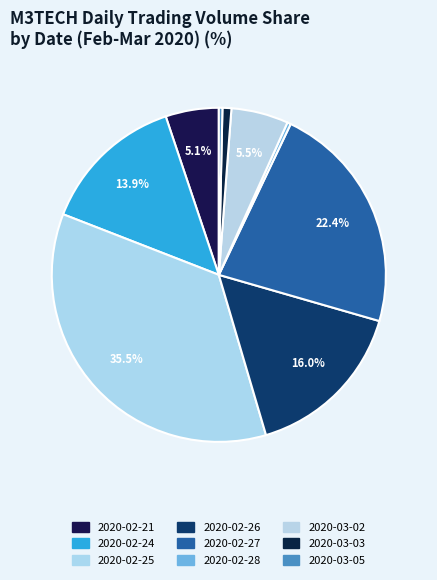

Rank the categories by value from lowest to highest.

2020-02-28, 2020-03-05, 2020-03-03, 2020-02-21, 2020-03-02, 2020-02-24, 2020-02-26, 2020-02-27, 2020-02-25